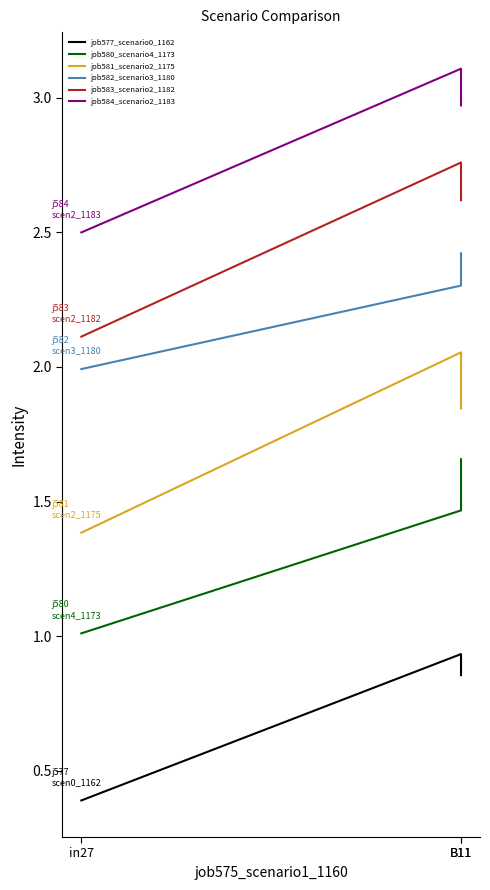

Reading left to right, extract all data points from this chart.

job577_scenario0_1162: in27=0.4	B11=0.9	B11=0.9
job580_scenario4_1173: in27=1.0	B11=1.5	B11=1.7
job581_scenario2_1175: in27=1.4	B11=2.1	B11=1.8
job582_scenario3_1180: in27=2.0	B11=2.3	B11=2.4
job583_scenario2_1182: in27=2.1	B11=2.8	B11=2.6
job584_scenario2_1183: in27=2.5	B11=3.1	B11=3.0